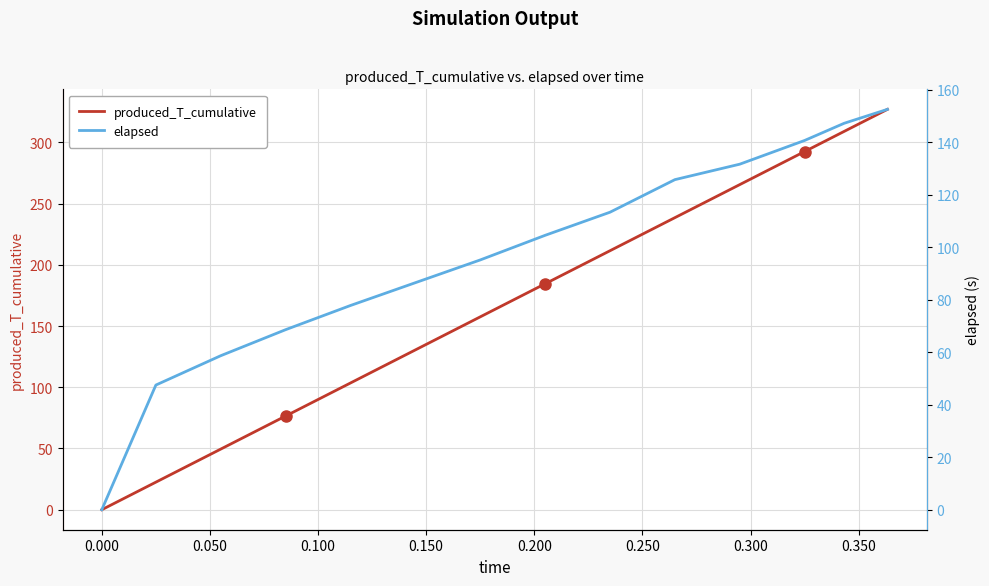

What is the maximum value for produced_T_cumulative?

327.0